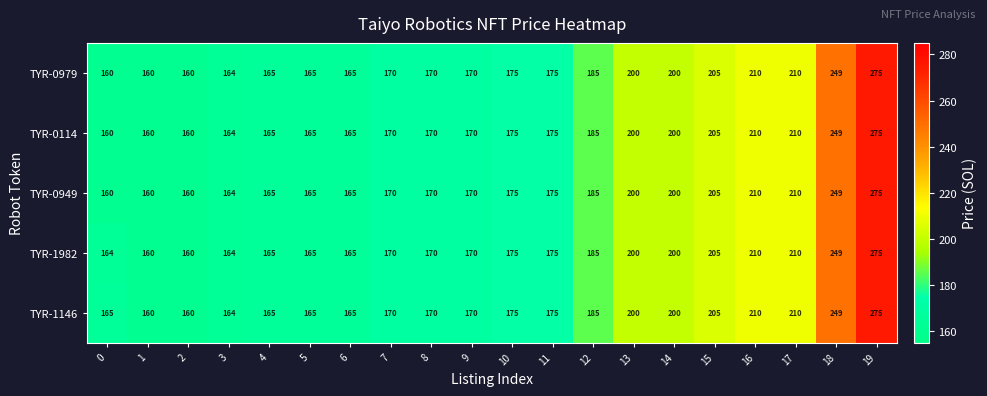

At how many categories does at least one series exceed 194?

7